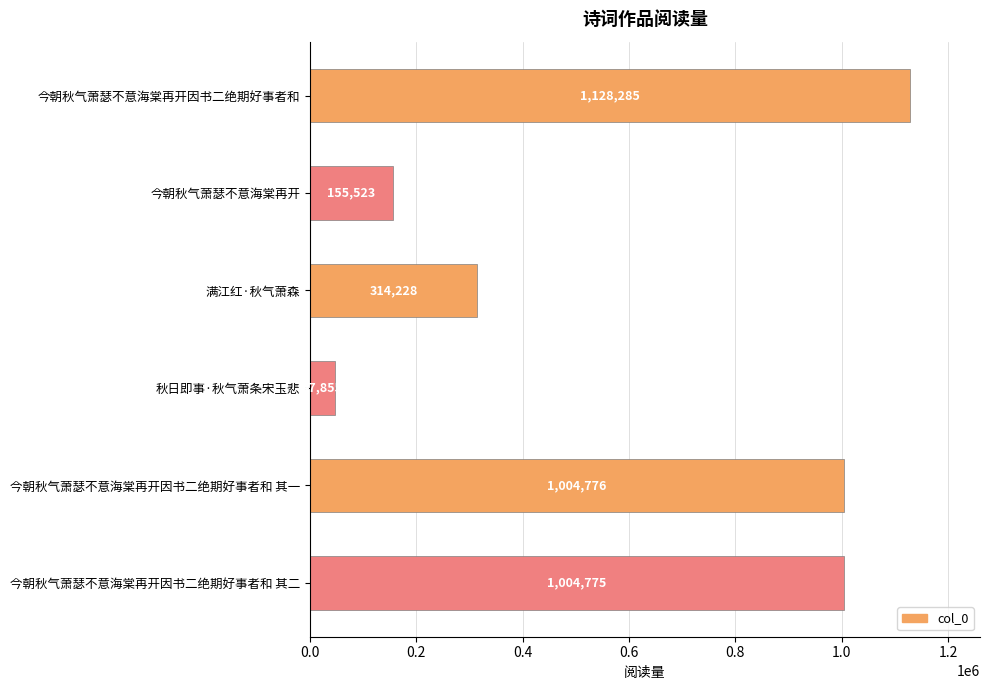

The value at 秋日即事·秋气萧条宋玉悲 is 47855. True or false?

True